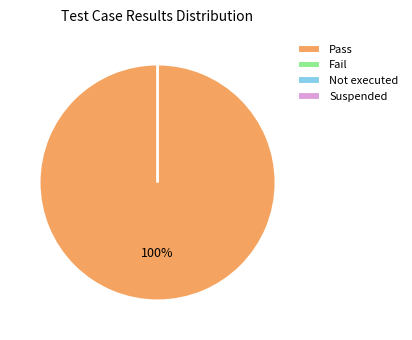

Does Fail account for over 50% of the chart?

No